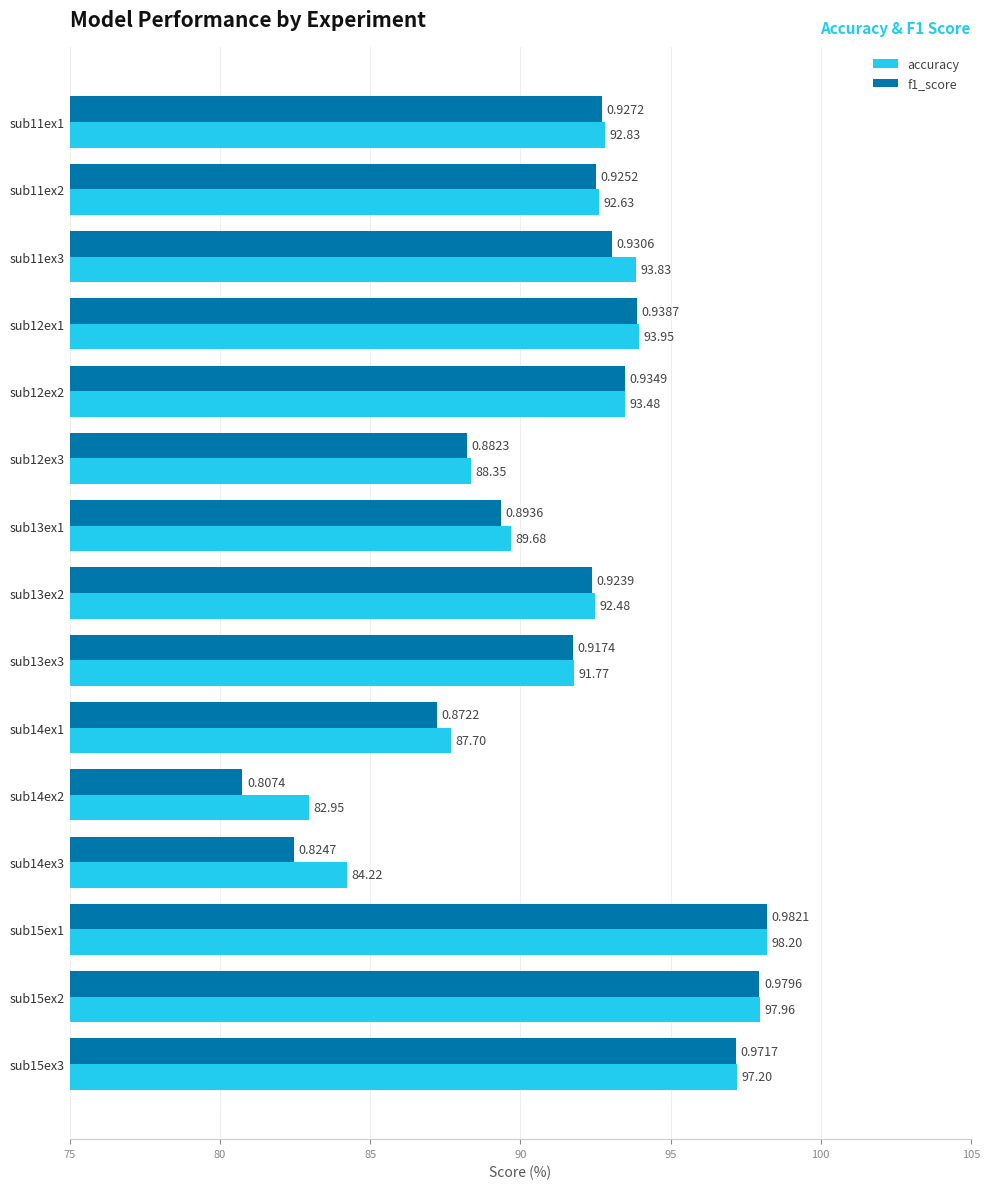

What is the sum of the accuracy values at sub14ex1 and sub11ex2?

180.3